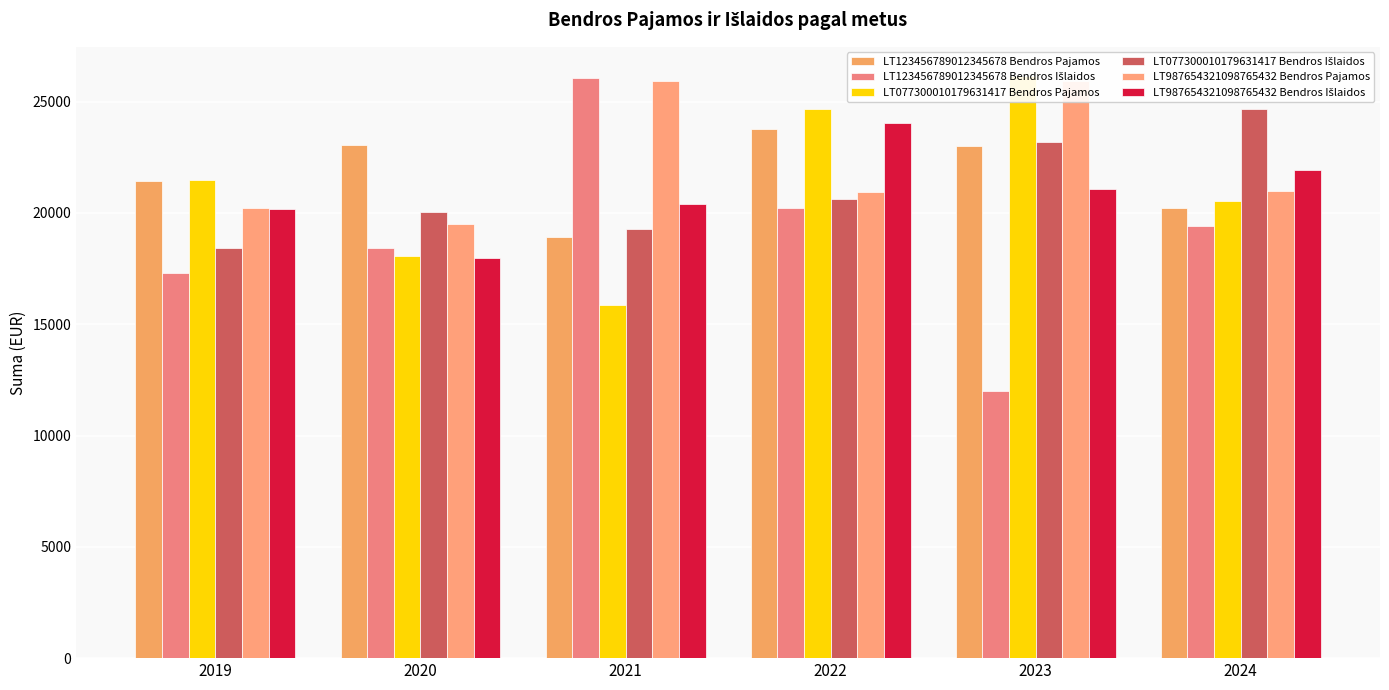

Is it true that LT077300010179631417 Bendros Išlaidos equals 33037.1 at 2019?

False